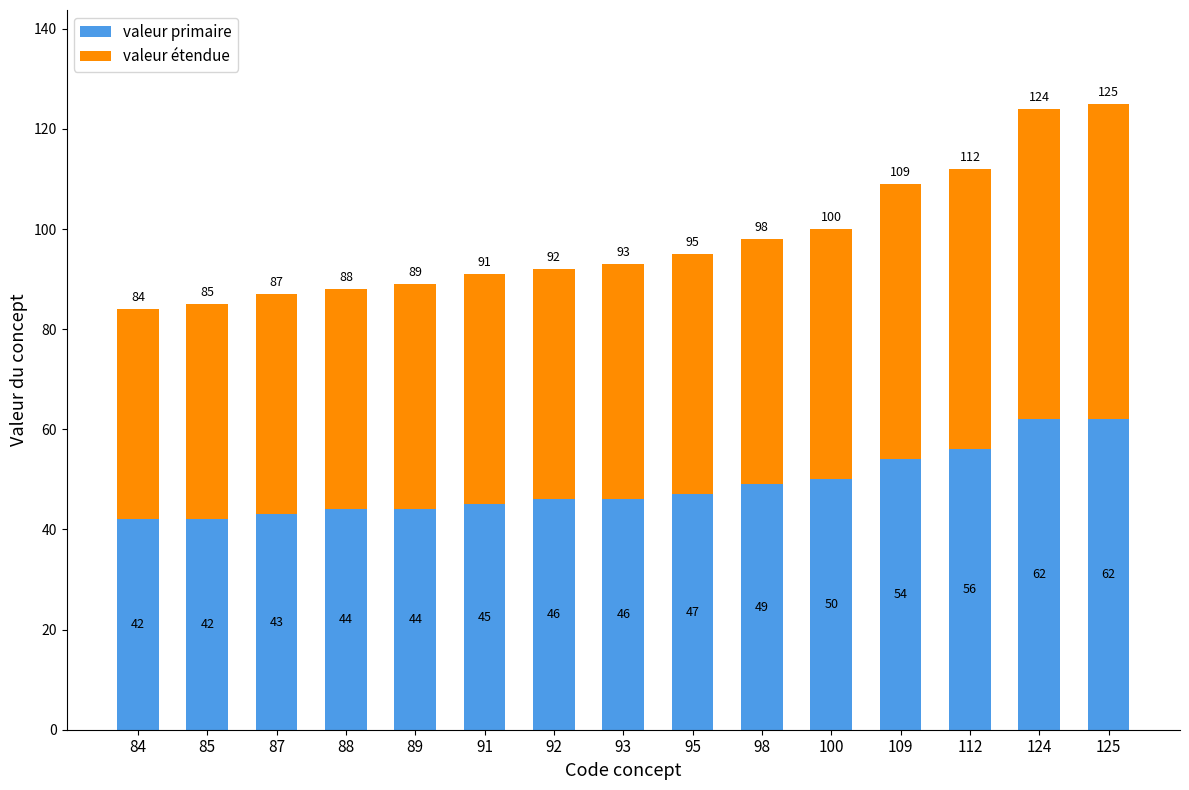

Where is valeur primaire nearest to the value 52?

100